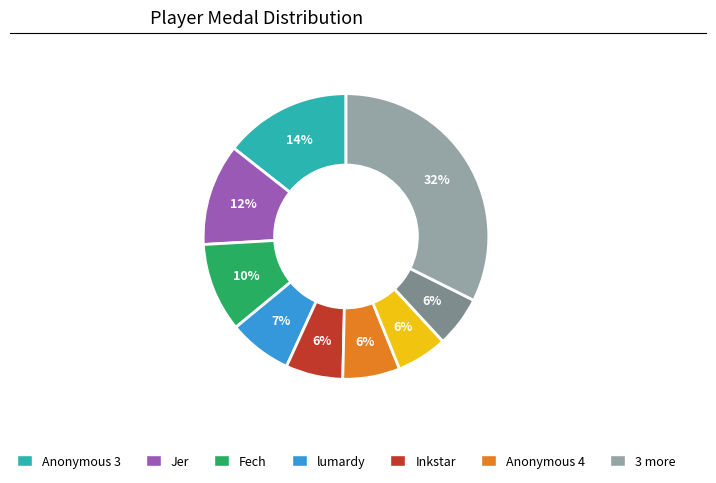

To the nearest percent, what is the average slice percentage?

11%